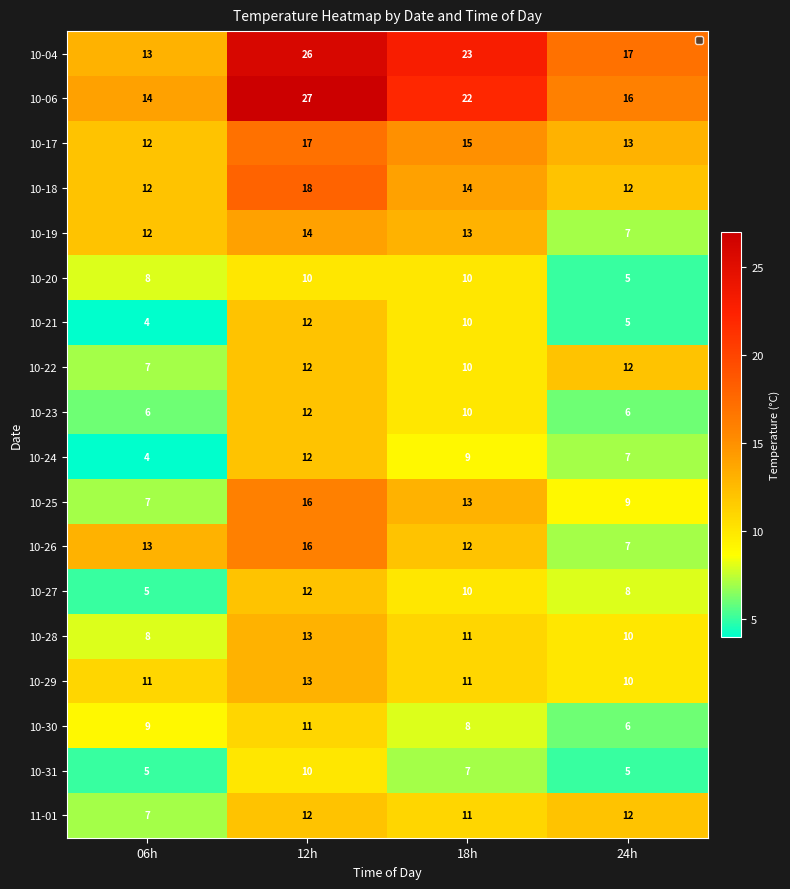

What is the spread (max minus min) of values at 06h?

10